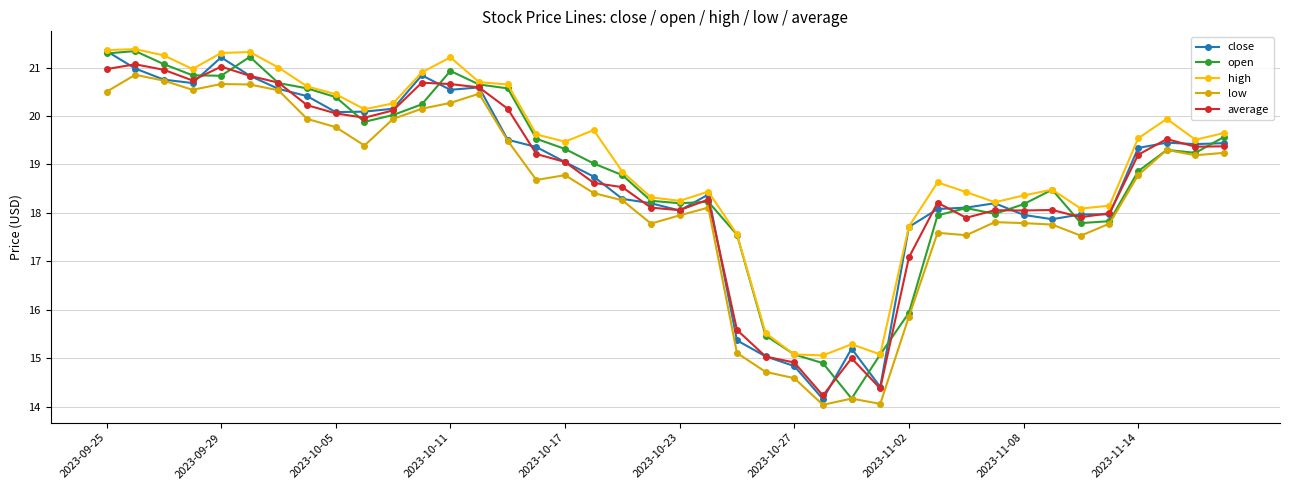

Which series has the largest total across all categories?

high